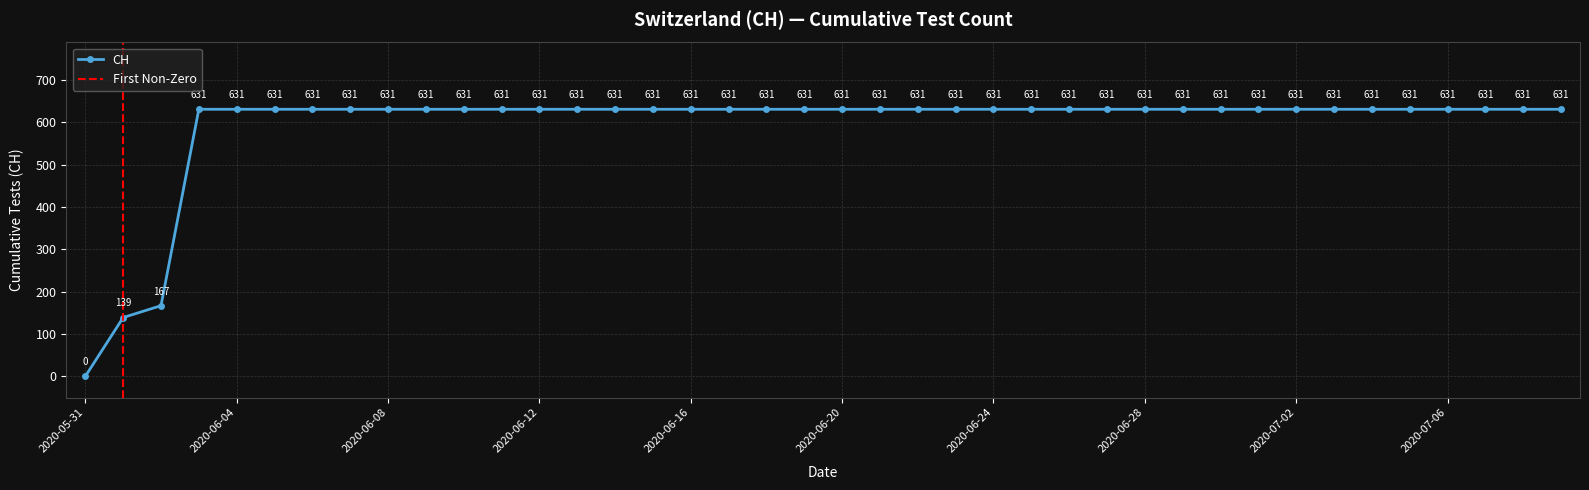

Read the value at 2020-07-06.

631